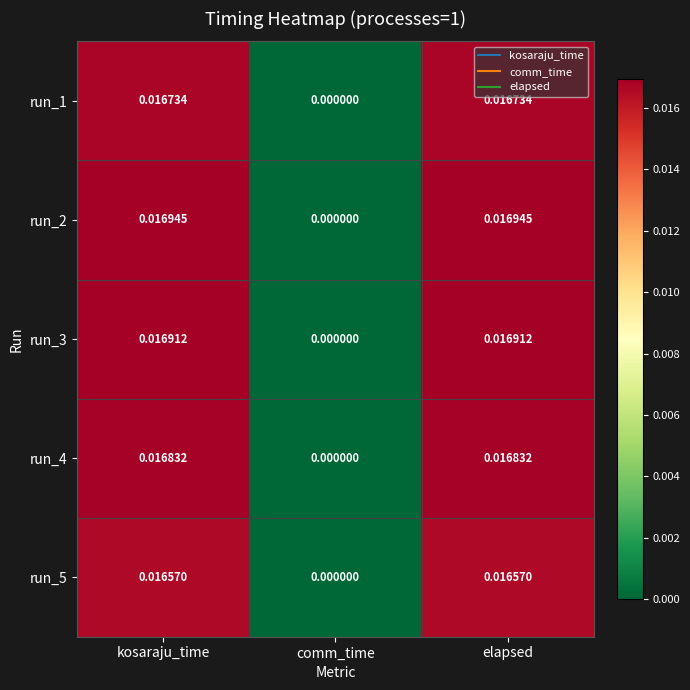

At which label is run_2 closest to 0?

comm_time